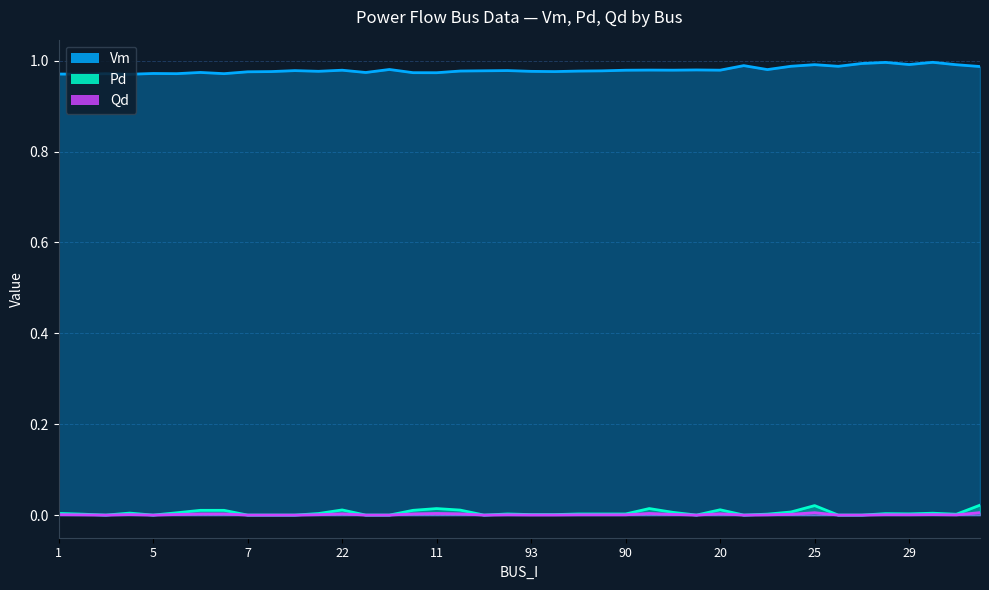

Which has a higher value, 1 or 18?

18